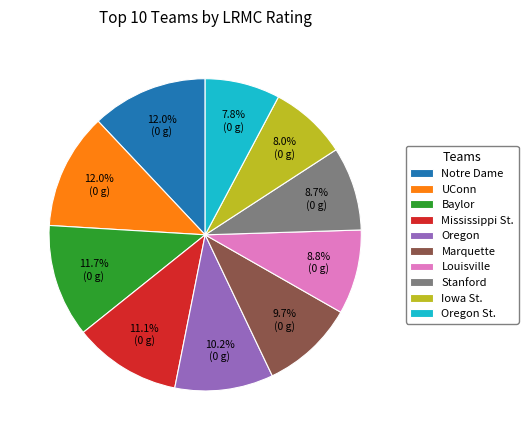

What percentage is NOT represented by Notre Dame?

88.0%